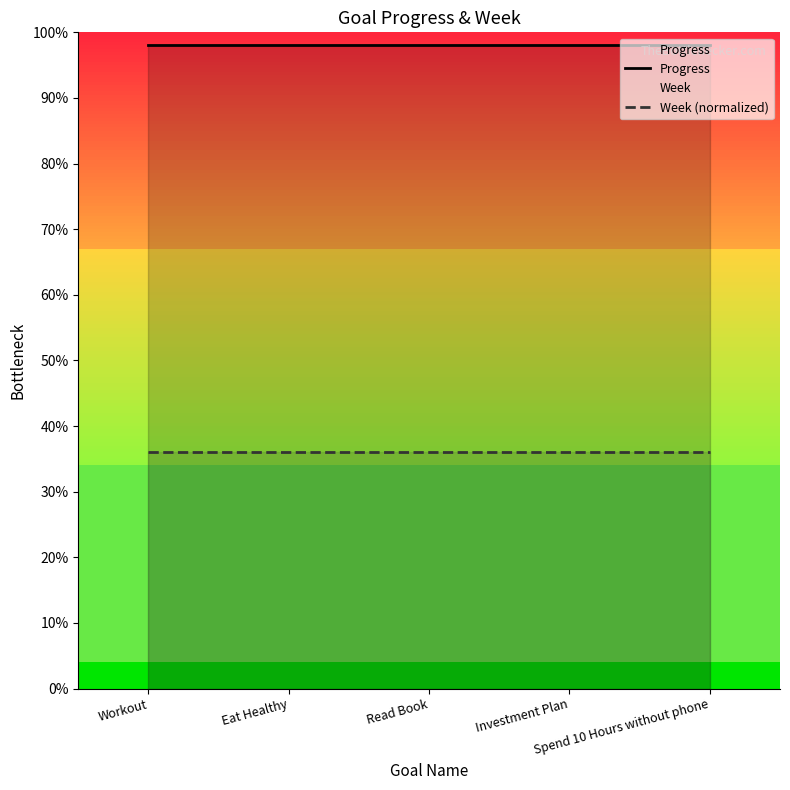

Rank the series by their maximum value, from highest to lowest.

Progress, Week (normalized)